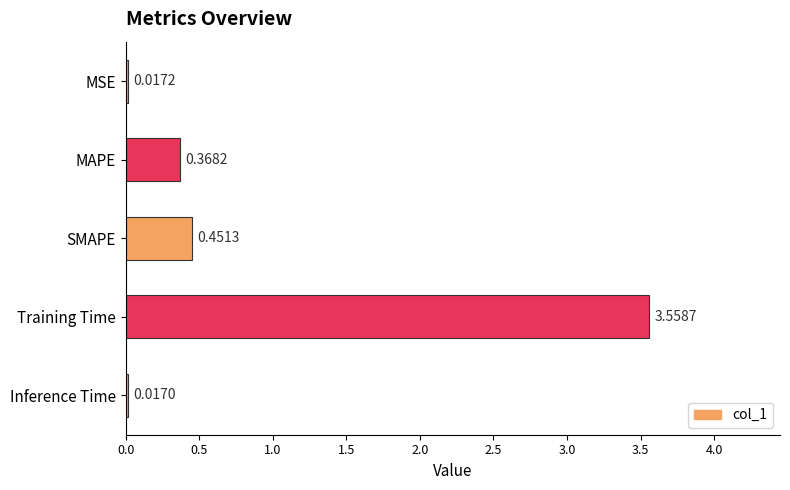

What is the sum of all values?

4.4